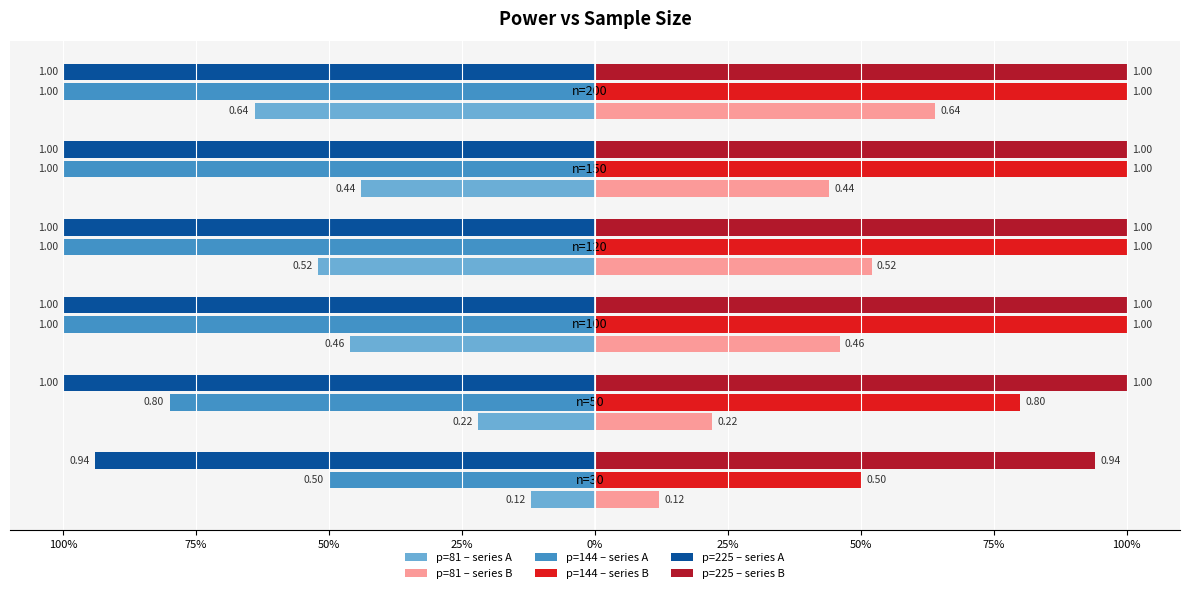

What is the greatest value displayed?

1.0